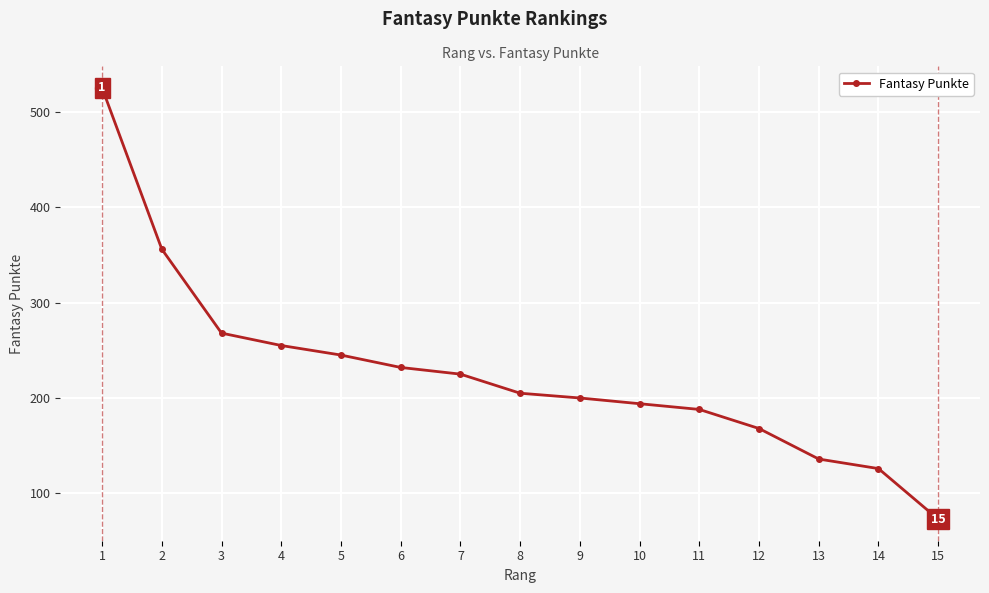

What is the value of the 15th point from the left?

73